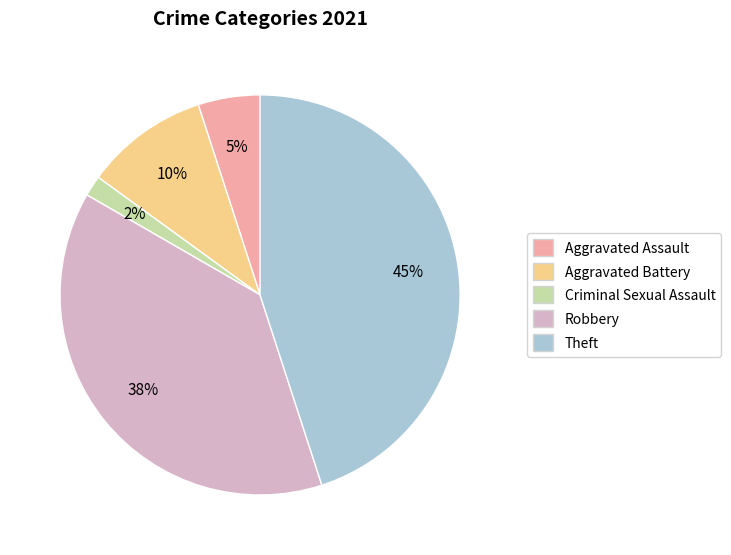

Is there a majority slice in this chart?

No